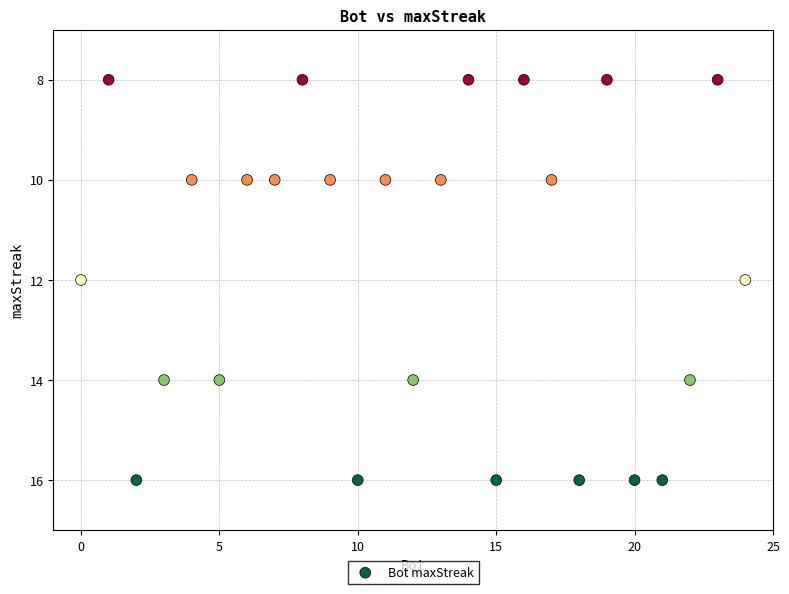

What is the range of Y values (max minus min)?

8